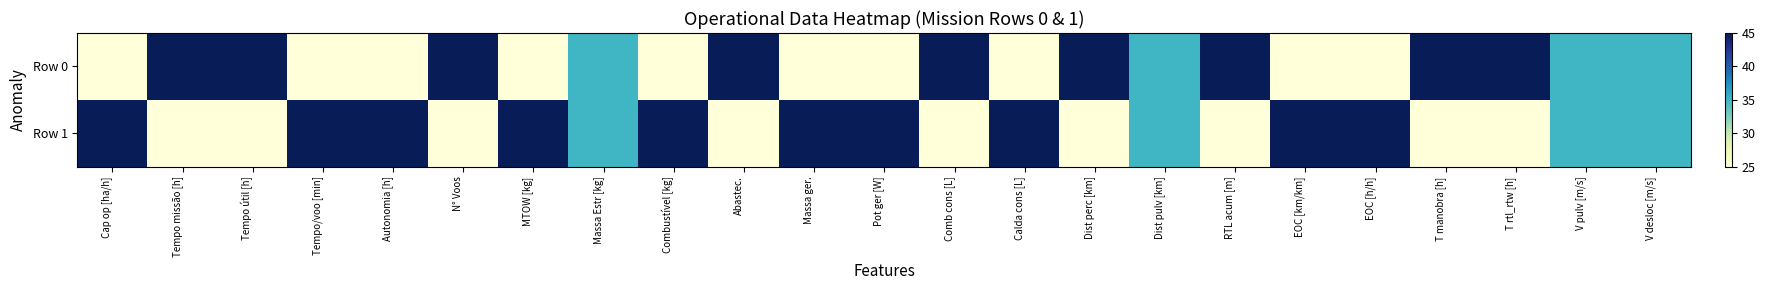

Between Autonomia [h] and Dist pulv [km], which is larger?

Dist pulv [km]